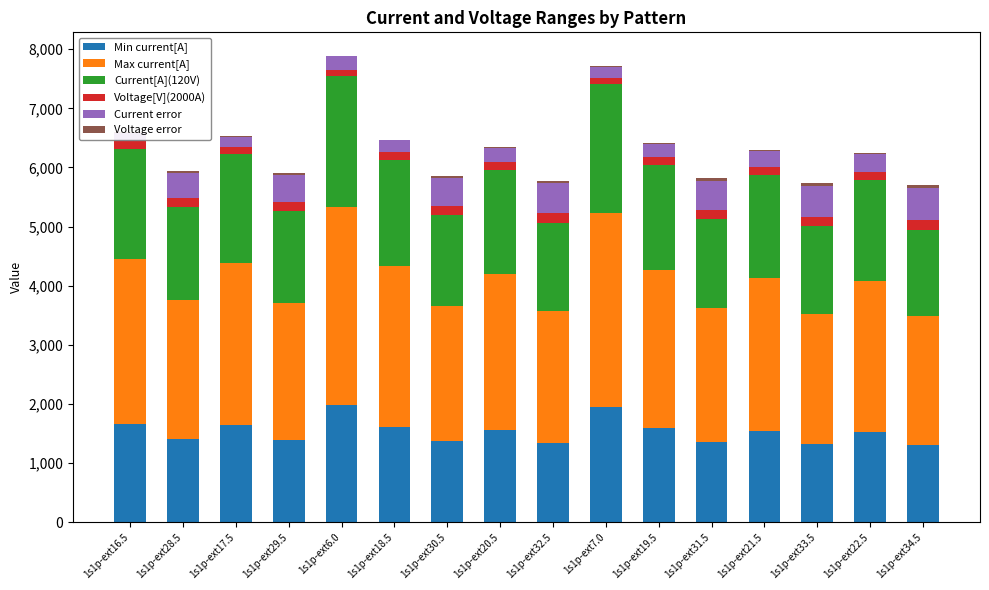

Is it true that Current[A](120V) equals 2118.3 at 1s1p-ext29.5?

False